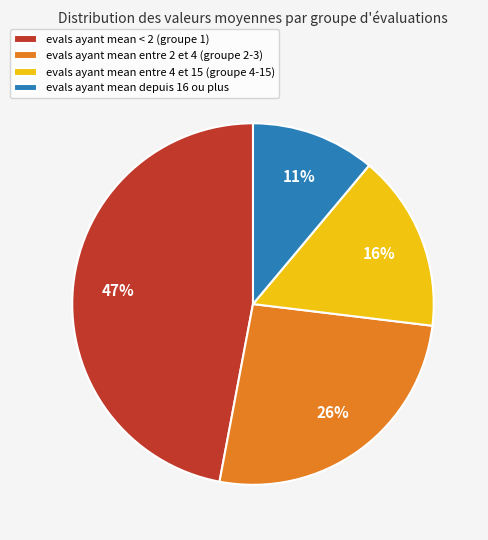

Is the sum of evals ayant mean entre 4 et 15 (groupe 4-15) and evals ayant mean depuis 16 ou plus greater than half?

No